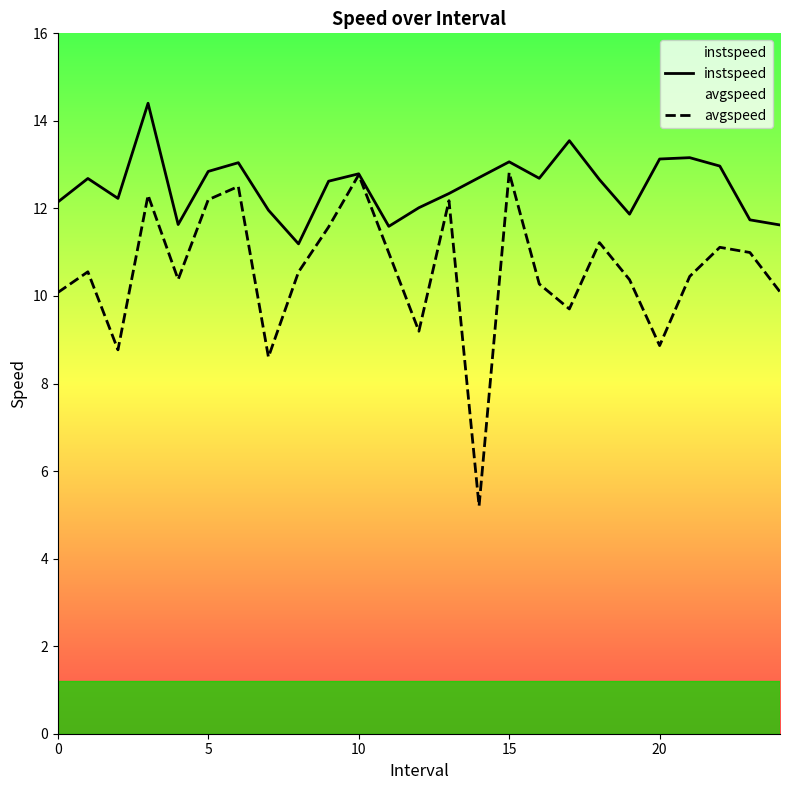

What are all the series names shown in the legend?

instspeed, avgspeed